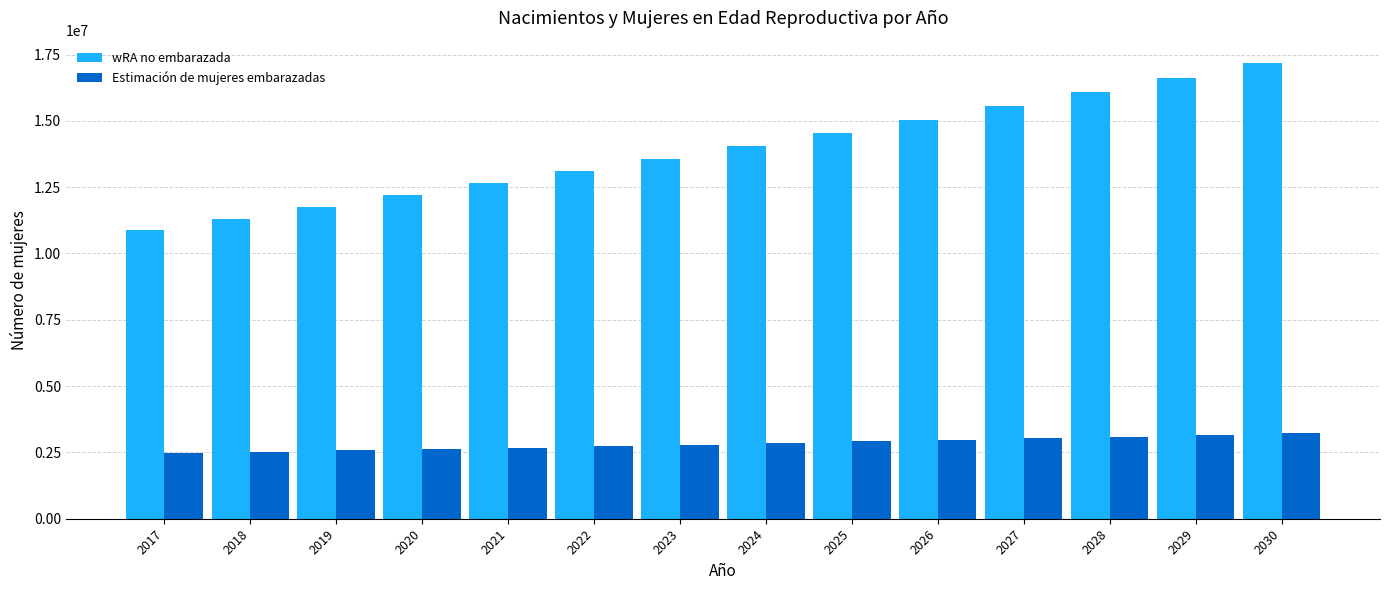

What is the greatest value displayed?

17165139.1